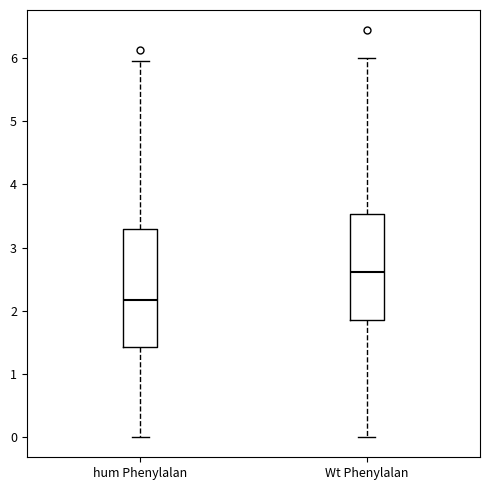

Which box has the highest median line?

Wt Phenylalan